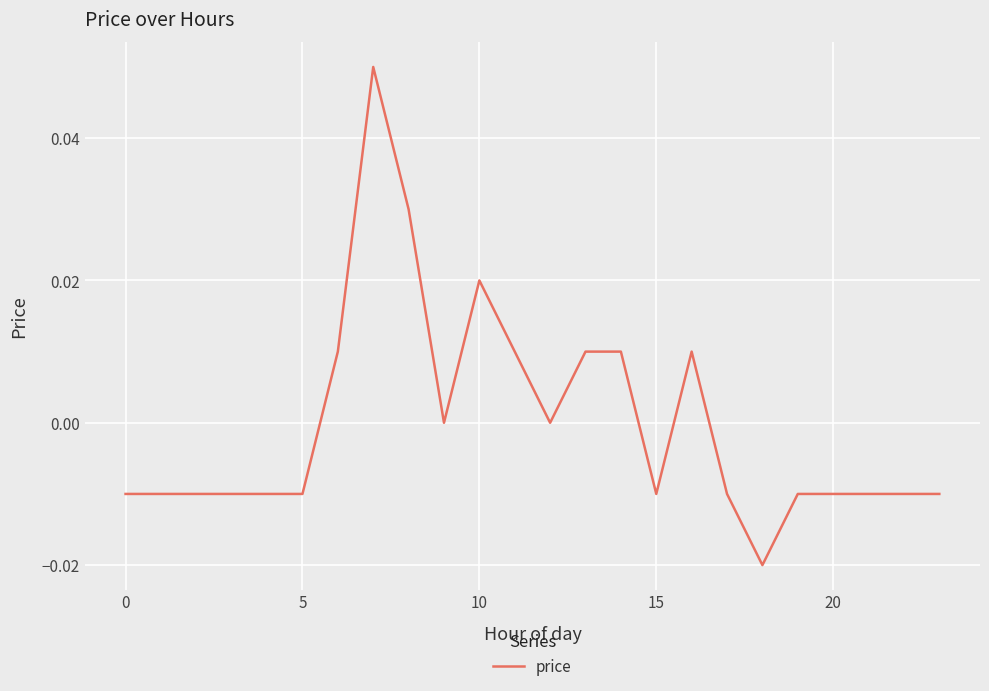

Does the chart have visible grid lines?

Yes